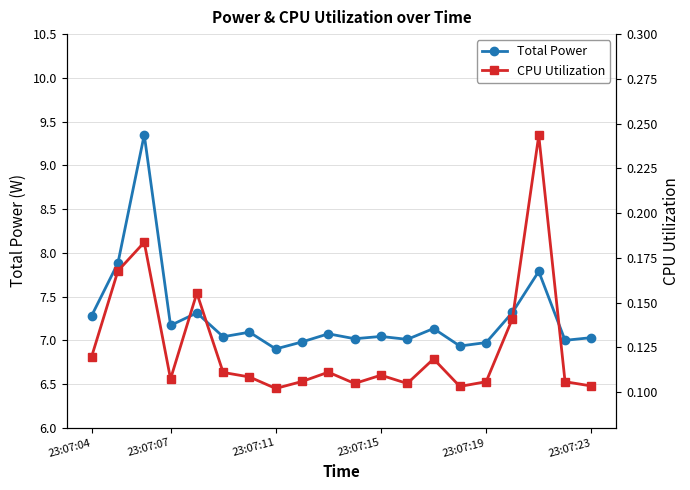

Where is the first local minimum for Total Power?

23:07:07